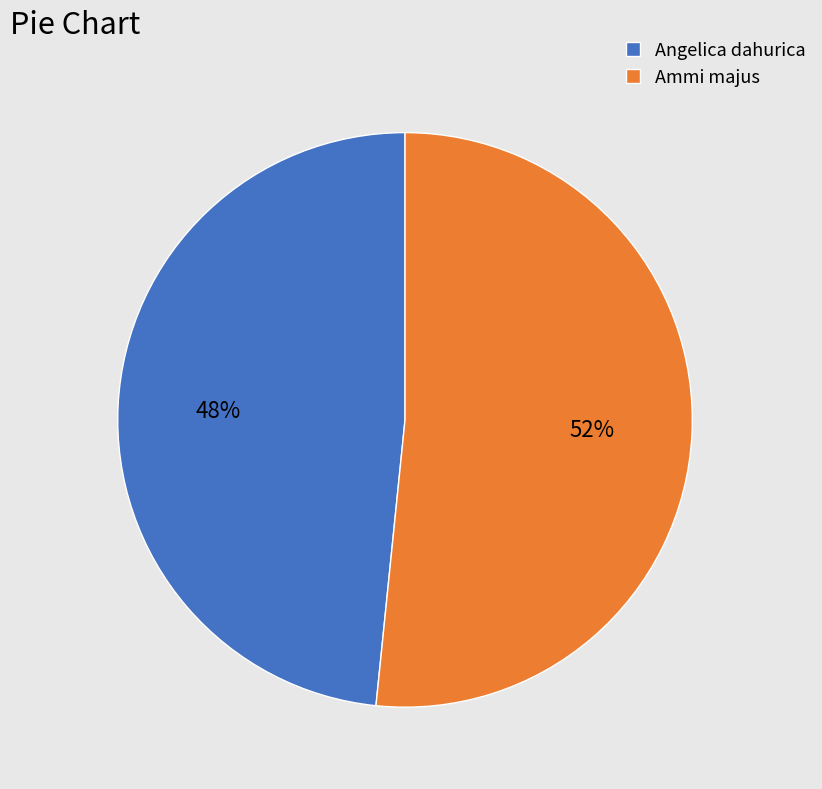

What is the ratio of the value at Ammi majus to the value at Angelica dahurica?

1.1